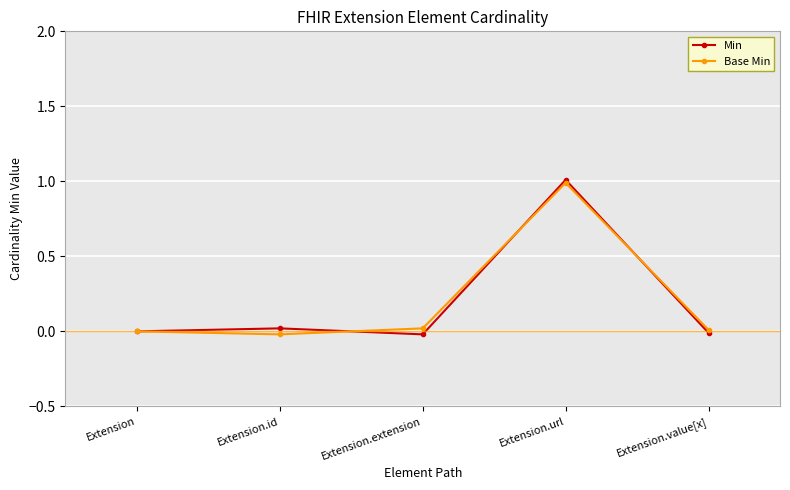

Where does the Base Min series first go above 0?

Extension.extension